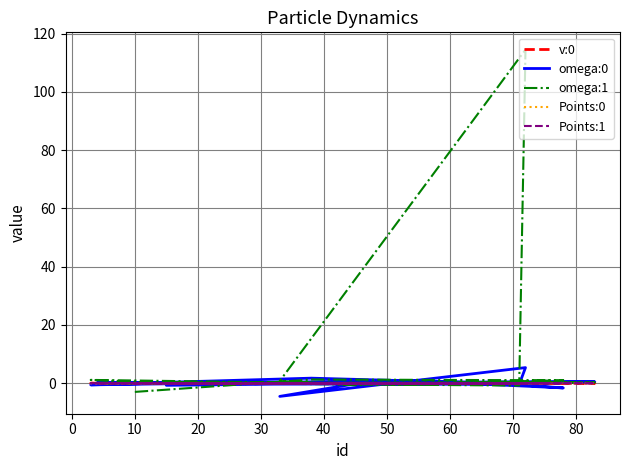

Is this an area chart (filled region under the line)?

No